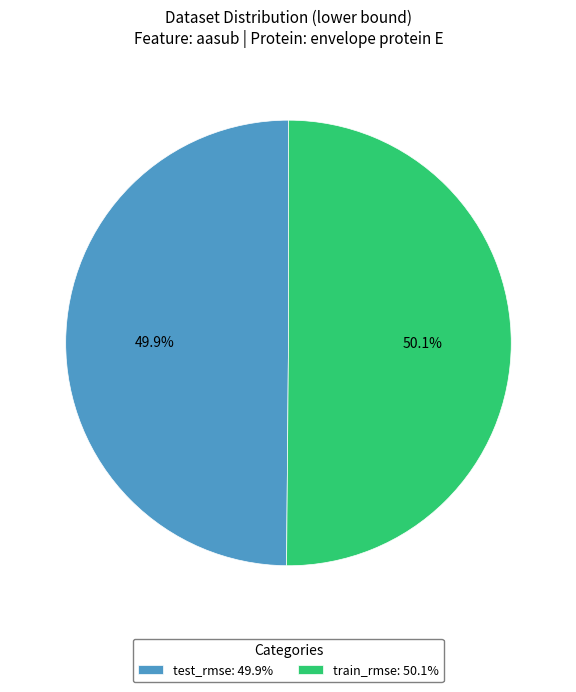

To the nearest percent, what portion does test_rmse represent?

50%